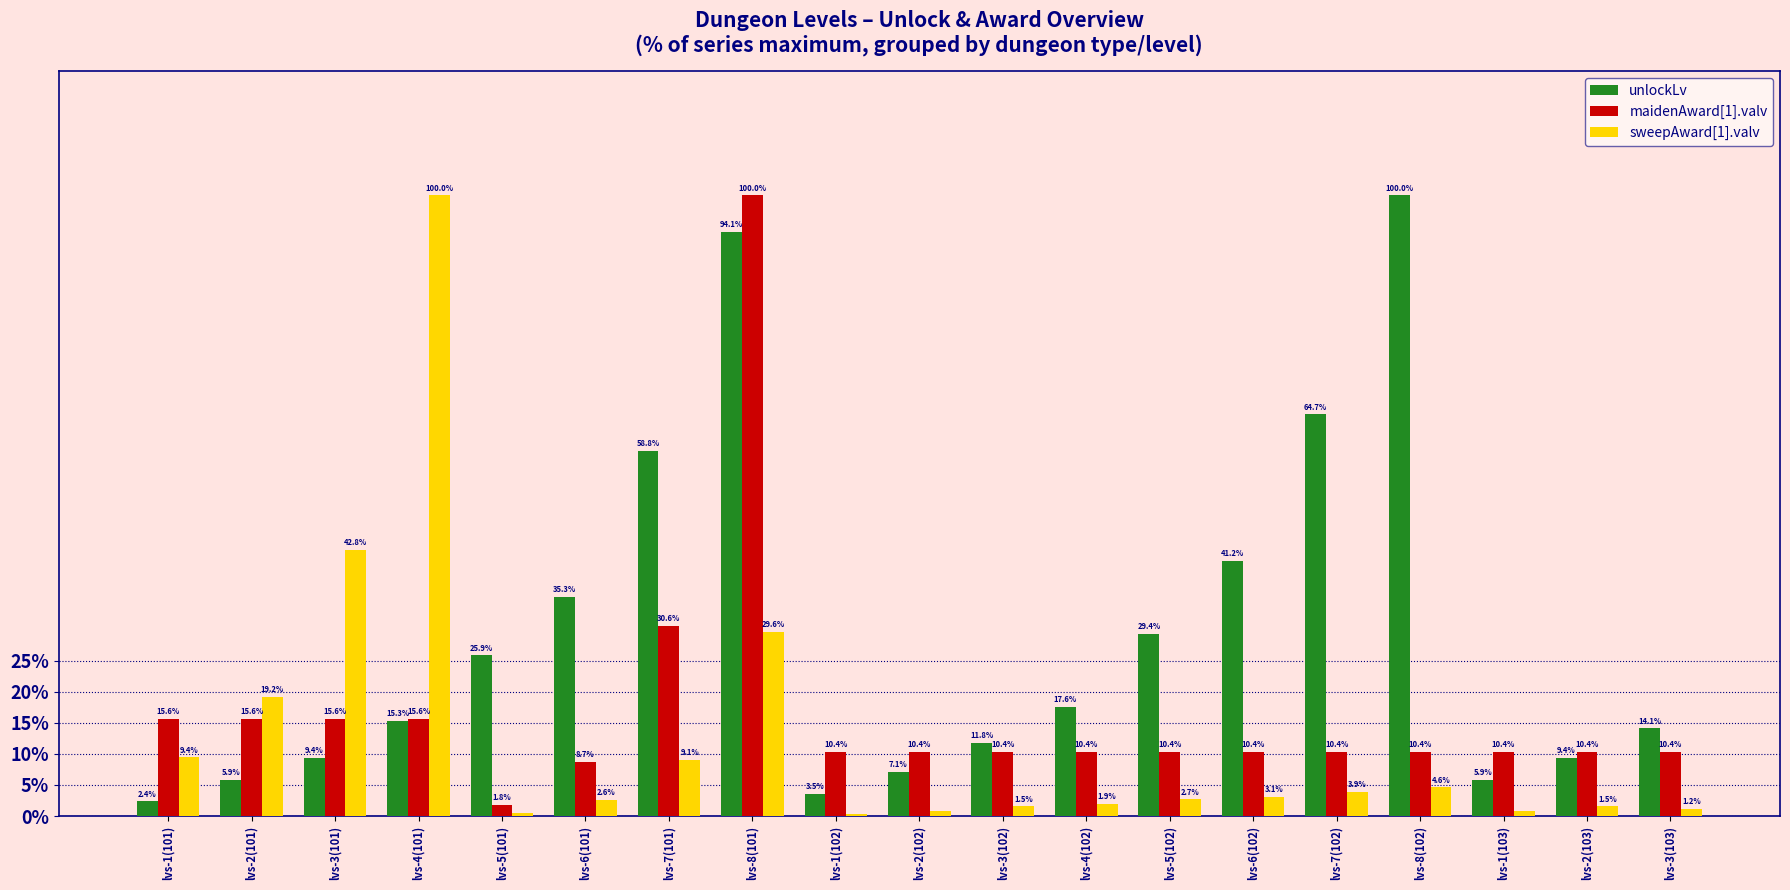

How many data points in unlockLv are above 15?

10